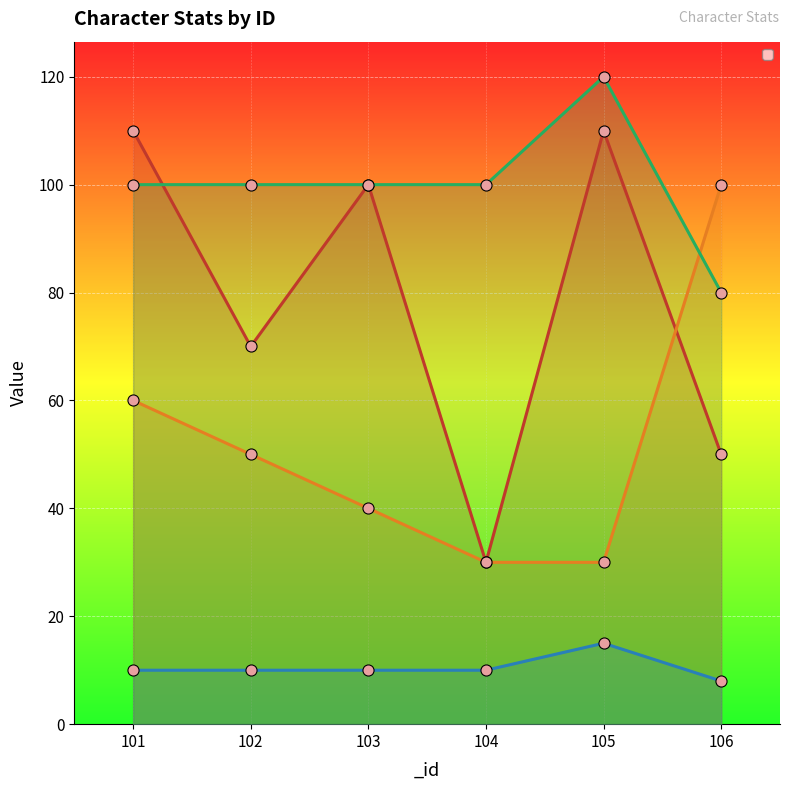

What is the difference between the highest and lowest values at 102?

90